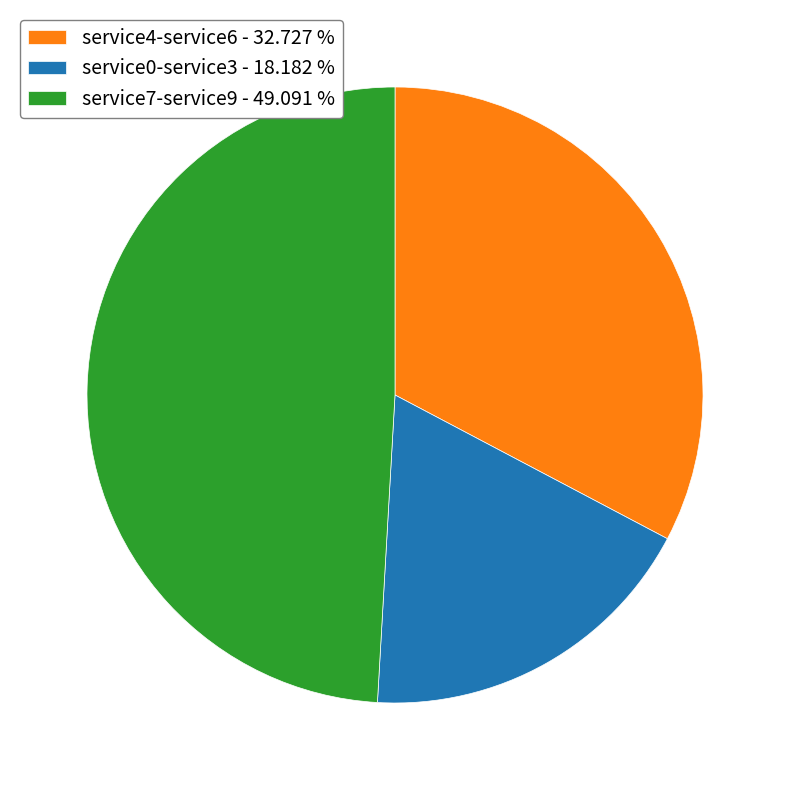

Rank the categories by value from highest to lowest.

service7-service9 - 49.091 %, service4-service6 - 32.727 %, service0-service3 - 18.182 %